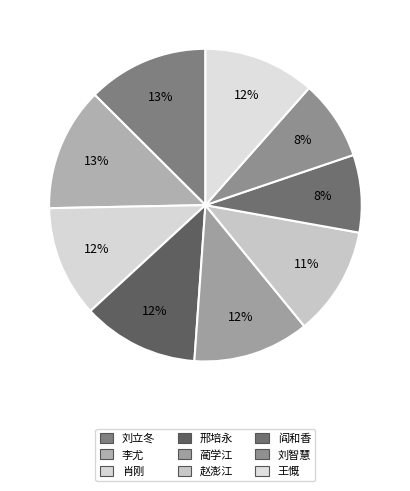

How many slices are in this pie chart?

9